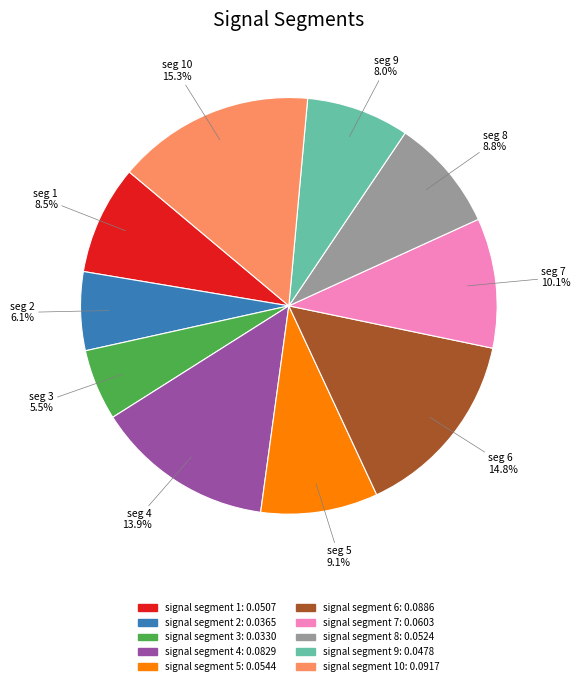

Does any single category account for the majority?

No